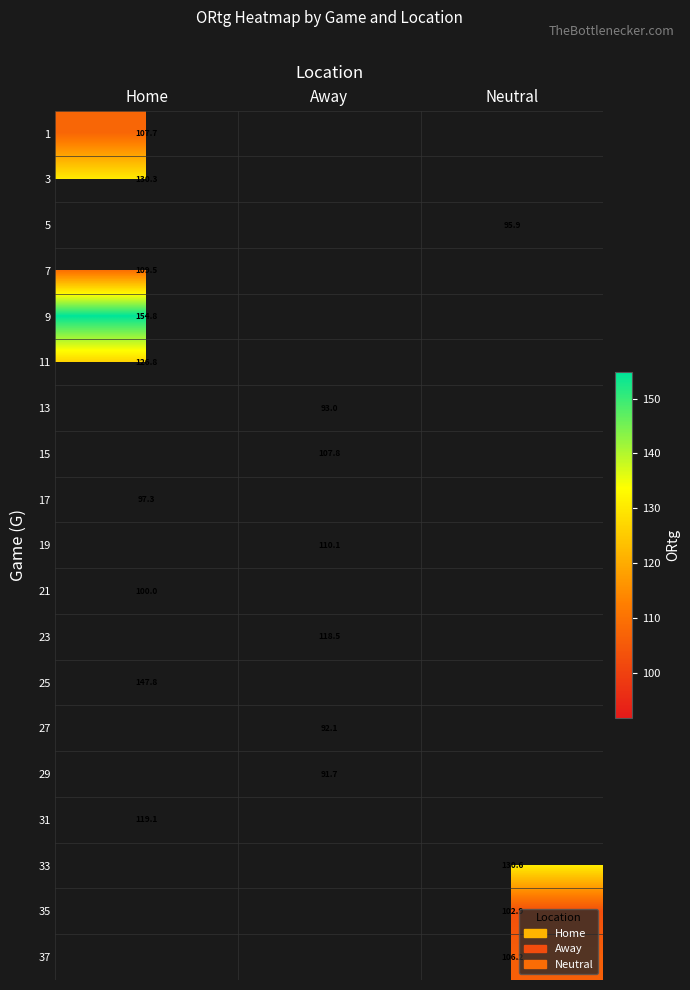

Is it true that 7 equals 35.3 at Home?

False